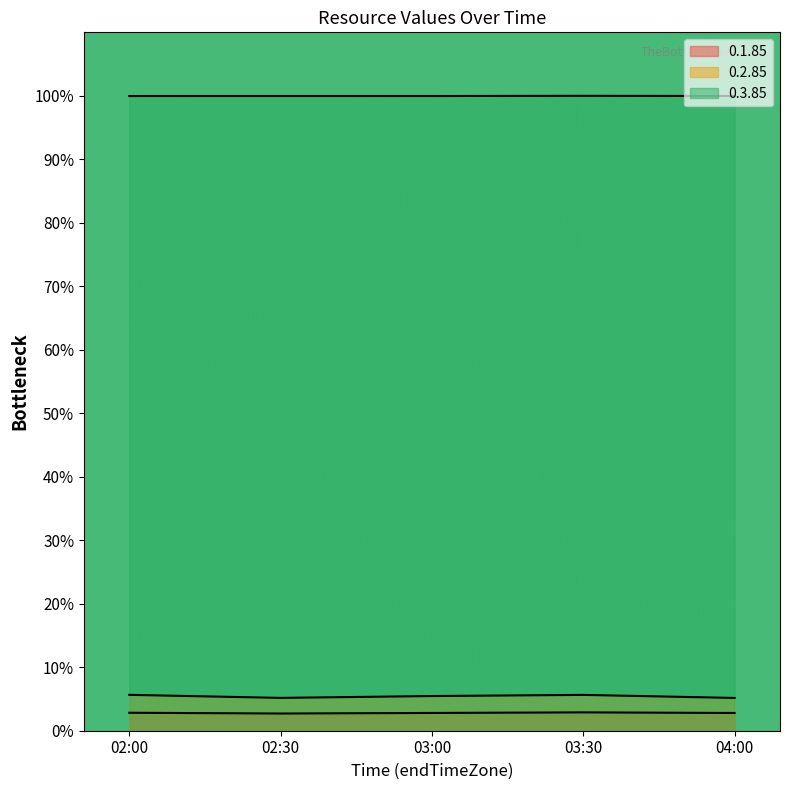

What are all the series names shown in the legend?

0.1.85, 0.2.85, 0.3.85